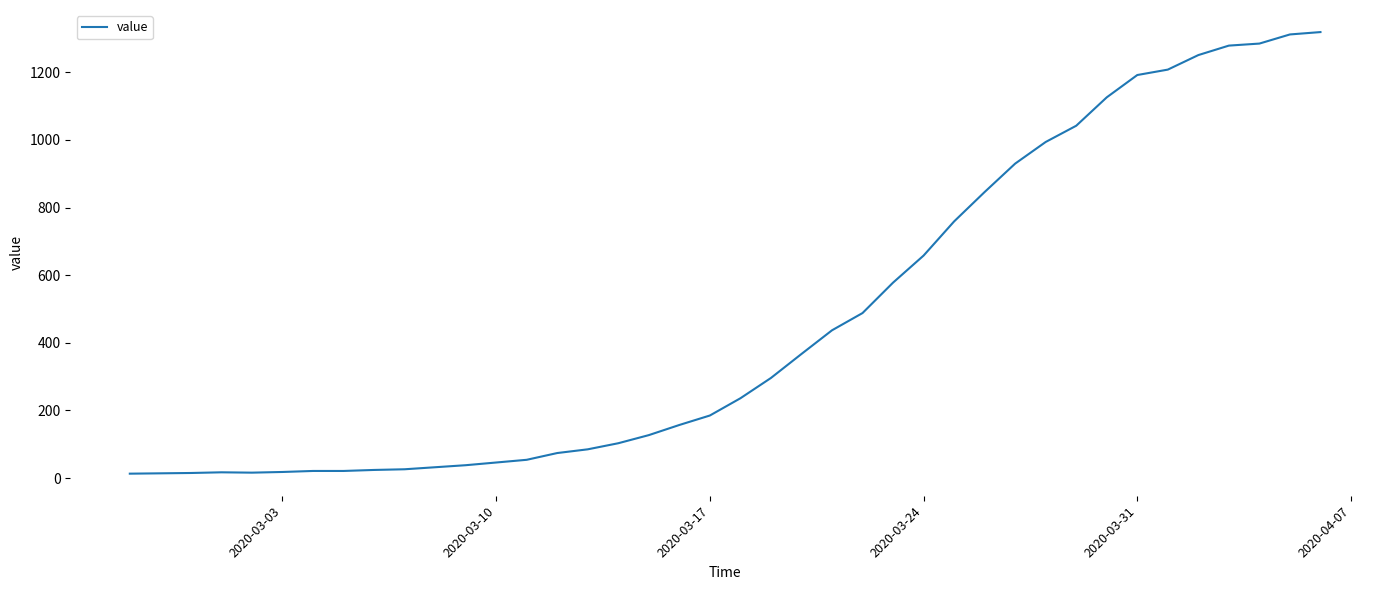

What is the greatest value displayed?

1319